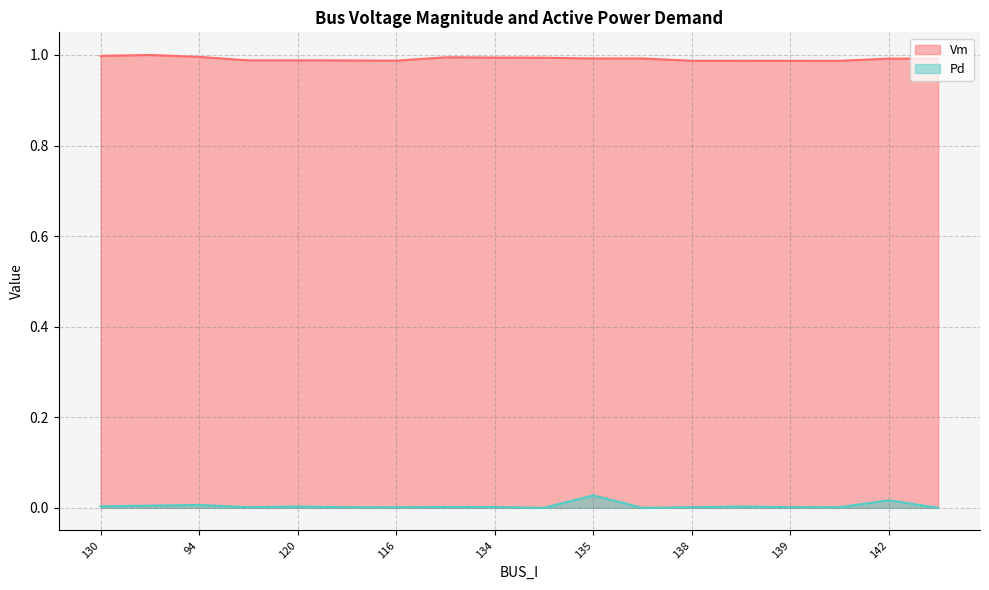

What is the total value across all series at 115?

1.0